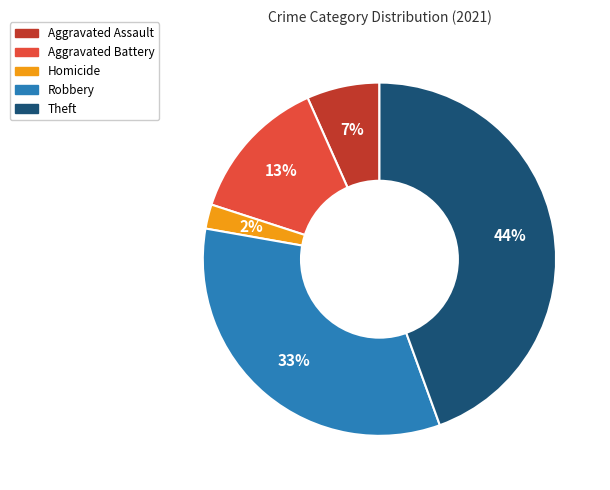

How many segments does this pie chart have?

5